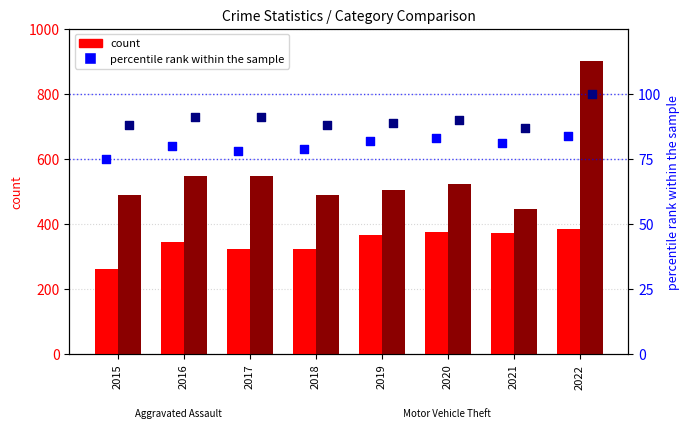

At how many categories does at least one series exceed 495?

5